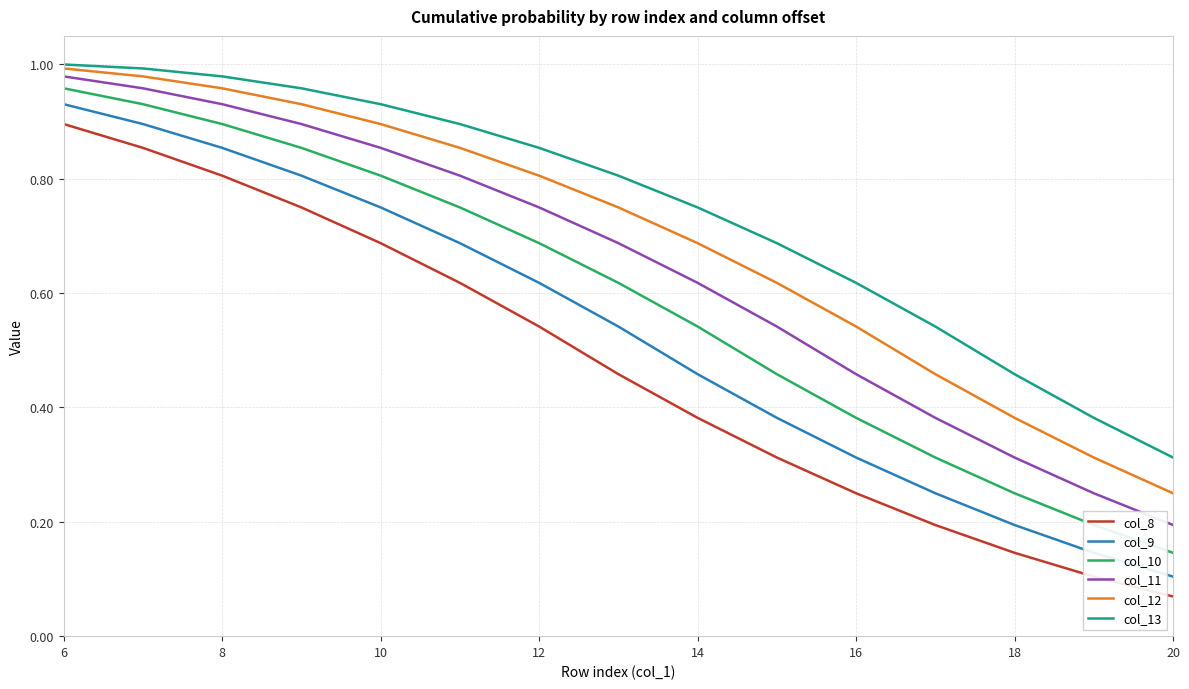

Which series has the largest total across all categories?

col_13